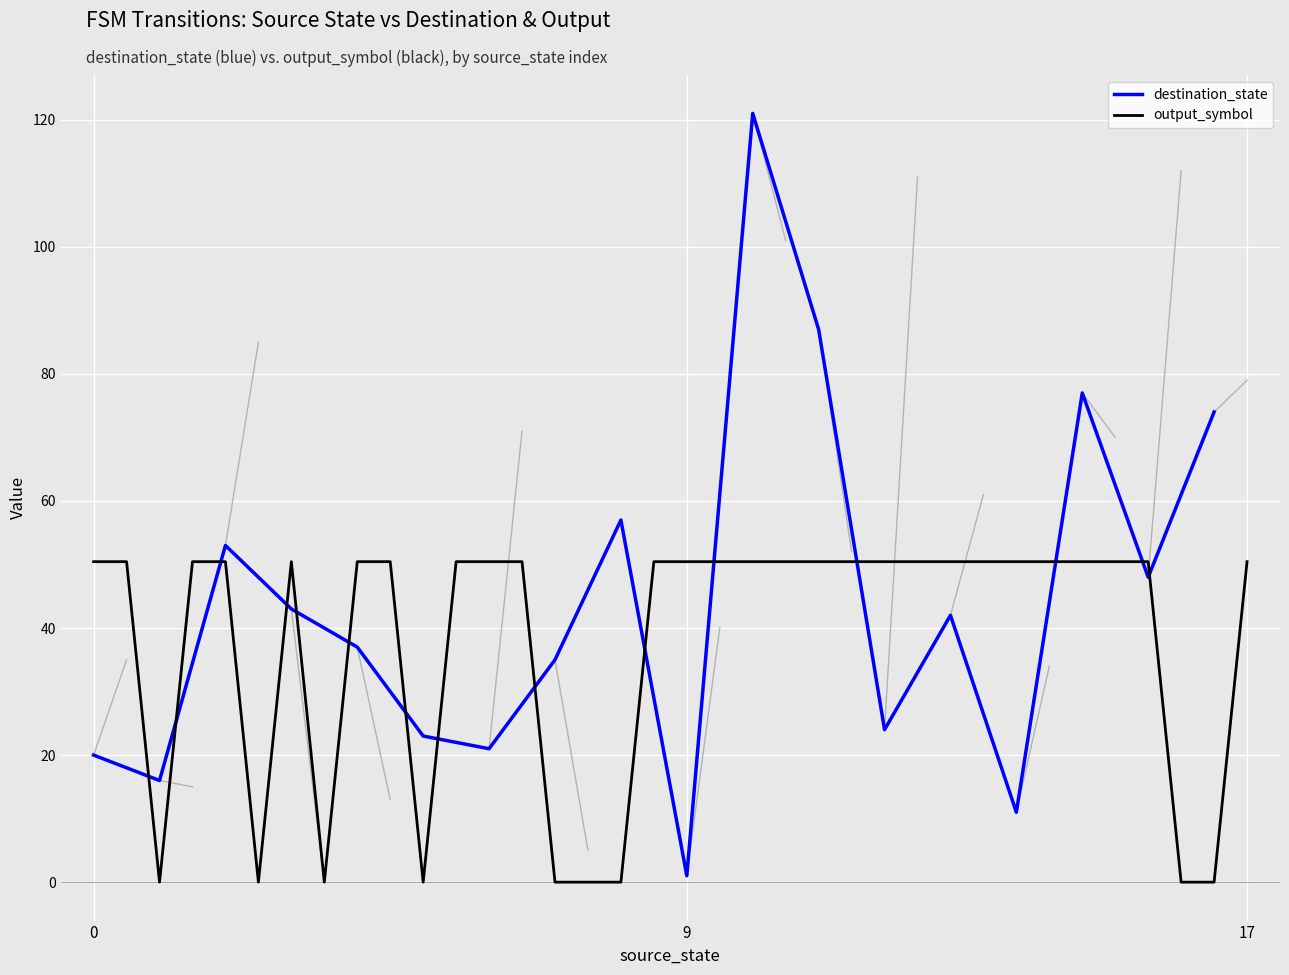

How many times do destination_state and source_state cross each other?

8